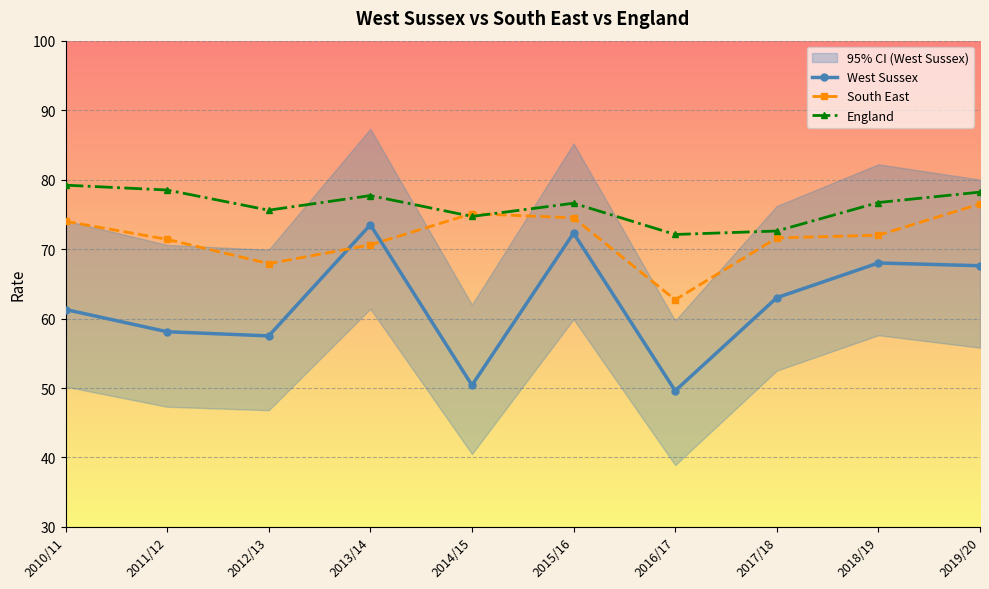

Which label corresponds to the smallest value in the chart?

2016/17